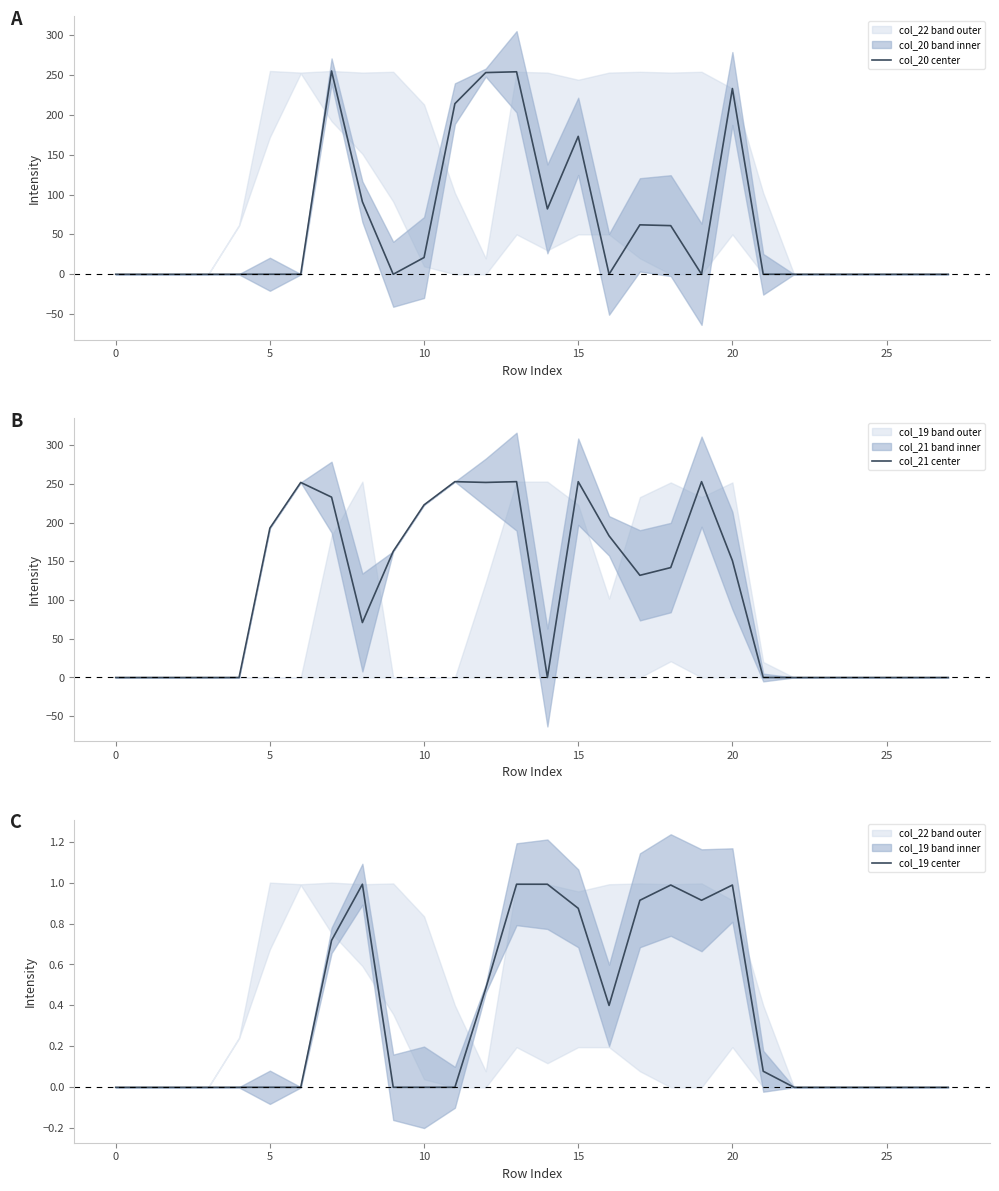

At how many categories does at least one series exceed 62?

16